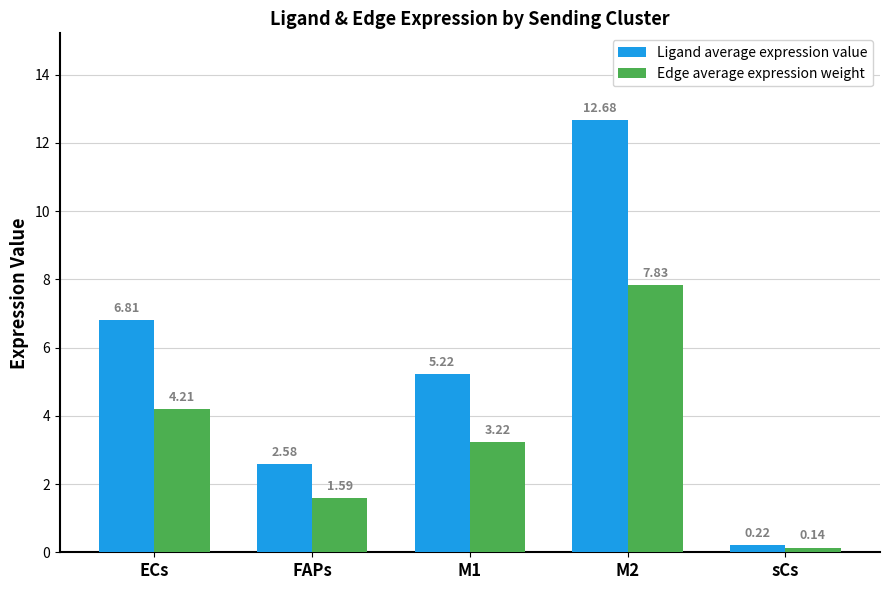

What is the difference between the second highest and minimum values in the Ligand average expression value series?

6.6